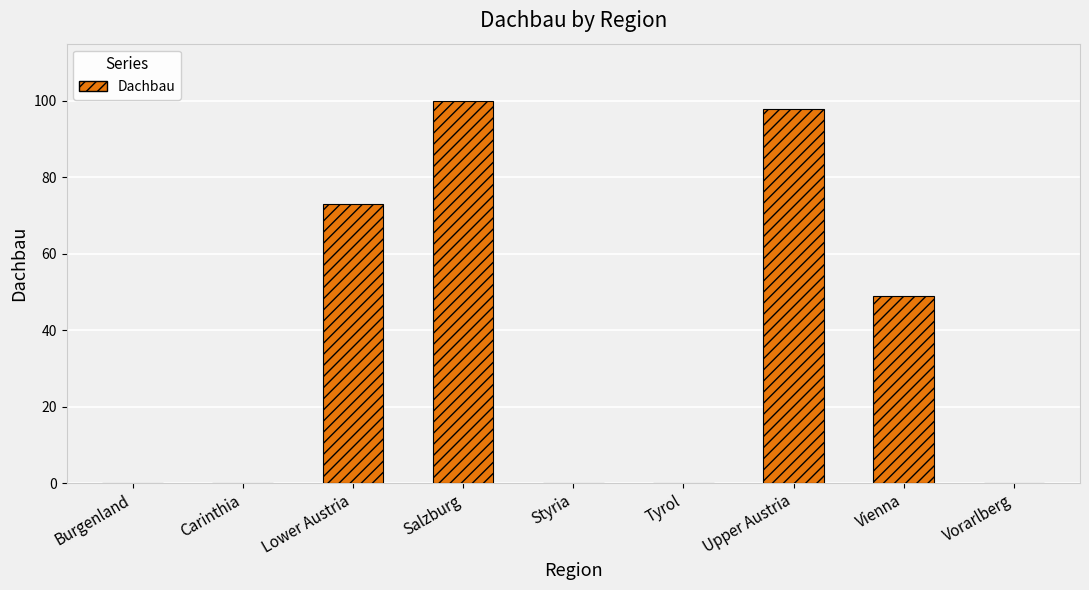

True or false: the data shows 0 at Carinthia.

True